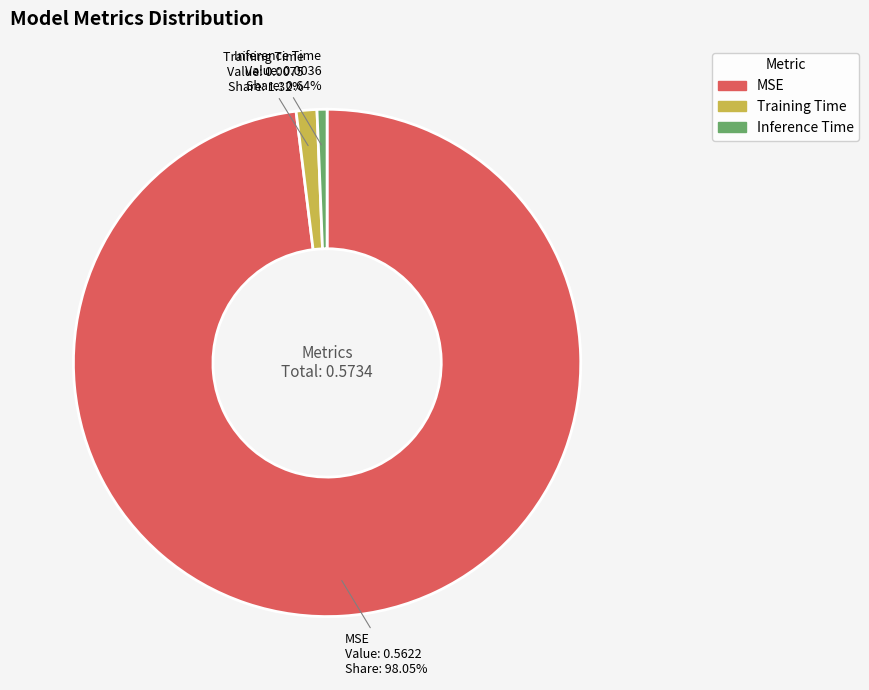

Which slice is the largest?

MSE